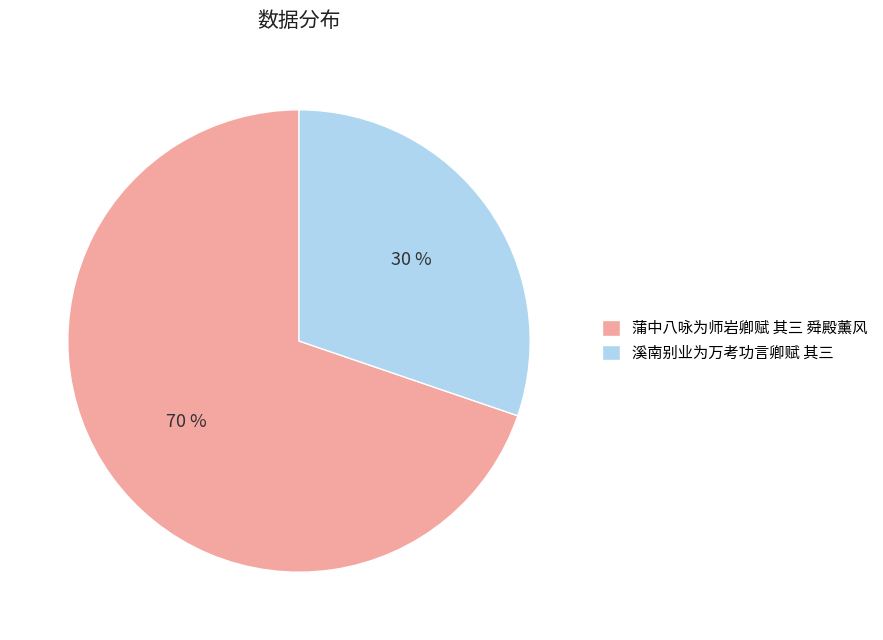

Is there a majority slice in this chart?

Yes